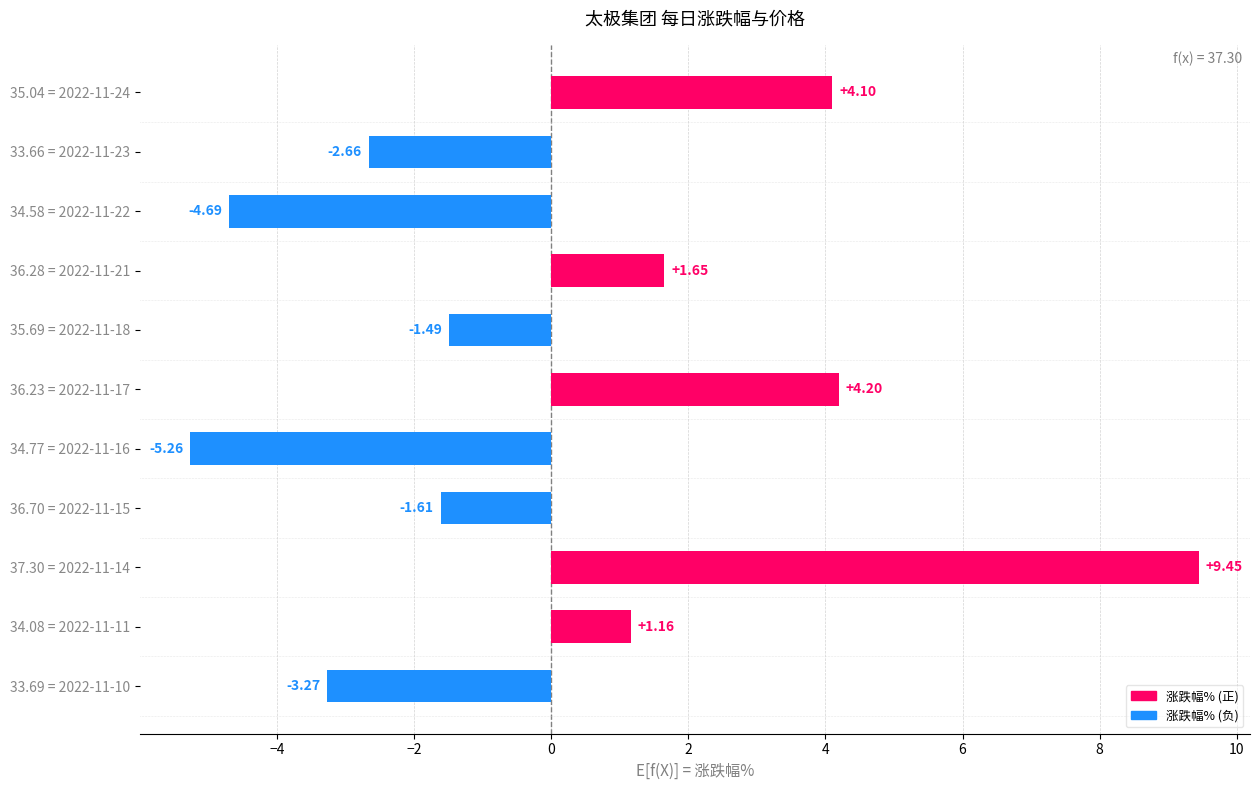

Count the number of categories in the chart.

11